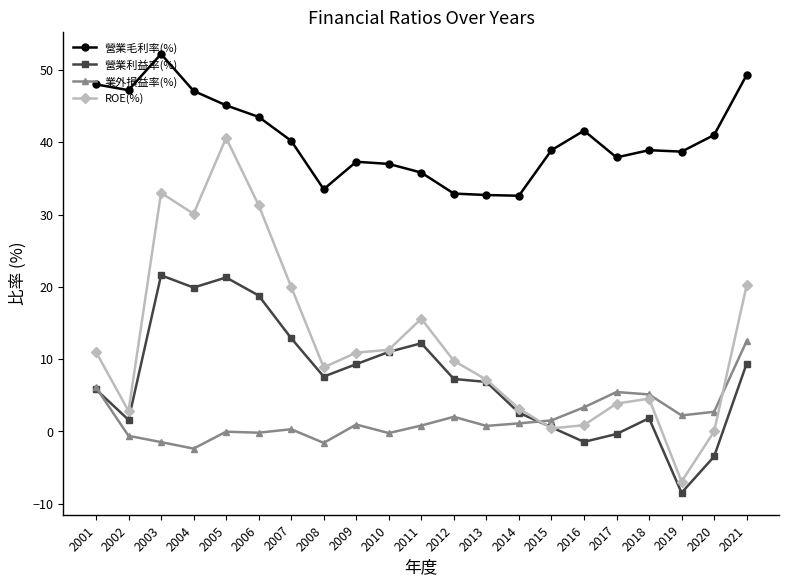

What is the difference between the second highest and second lowest values in the 營業利益率(%) series?

24.8